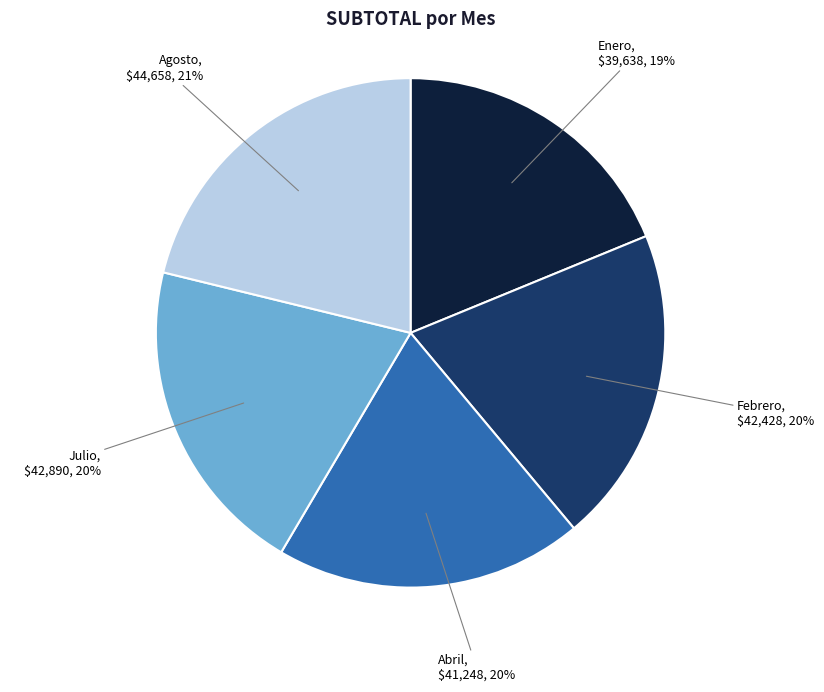

What percentage is the Enero slice, to the nearest percent?

19%